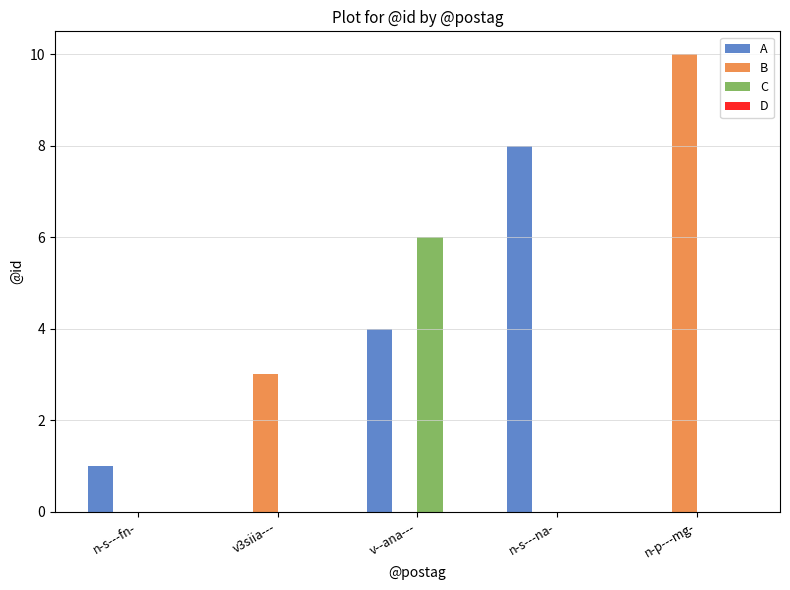

Is it true that C equals 6 at v--ana---?

True